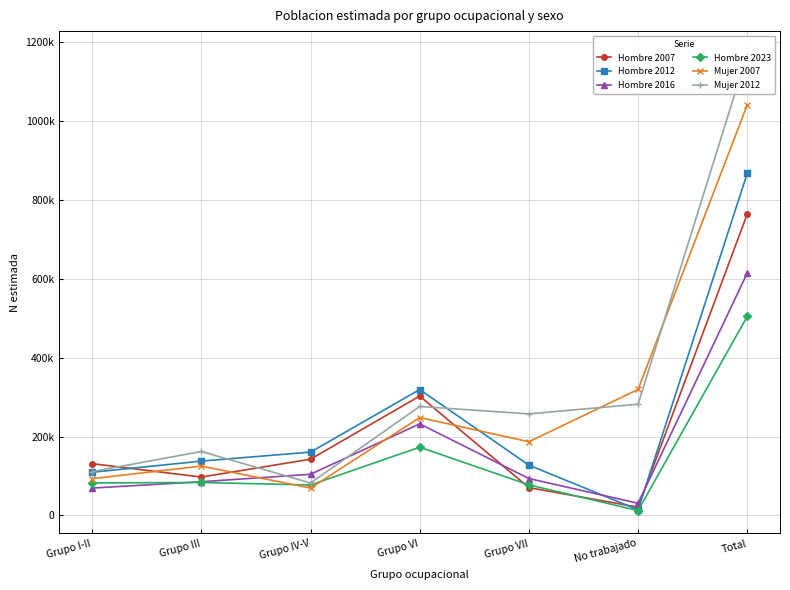

How many lines are shown in the chart?

6